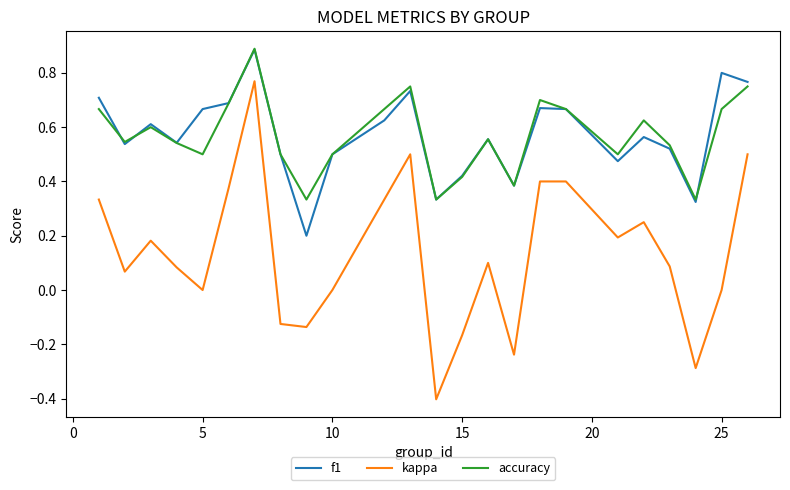

What is the smallest value displayed?

-0.4